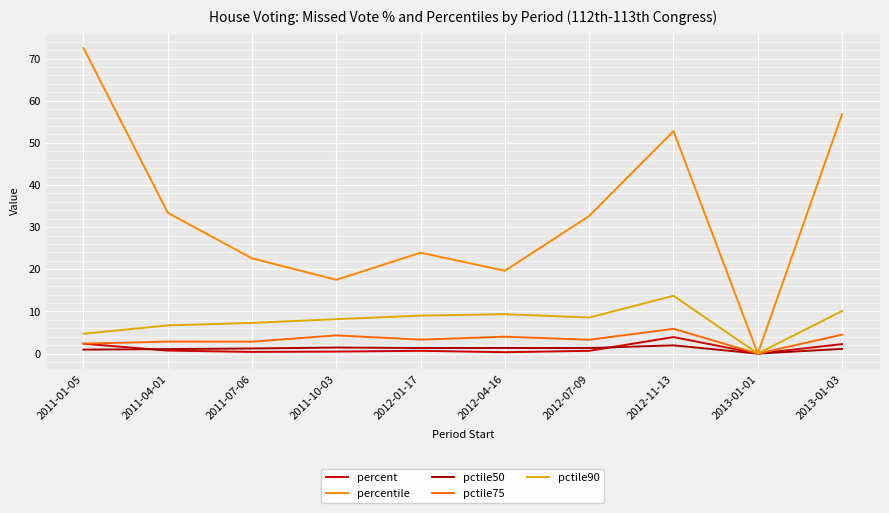

What is the value of the pctile50 point at the 7th from the left?

1.3